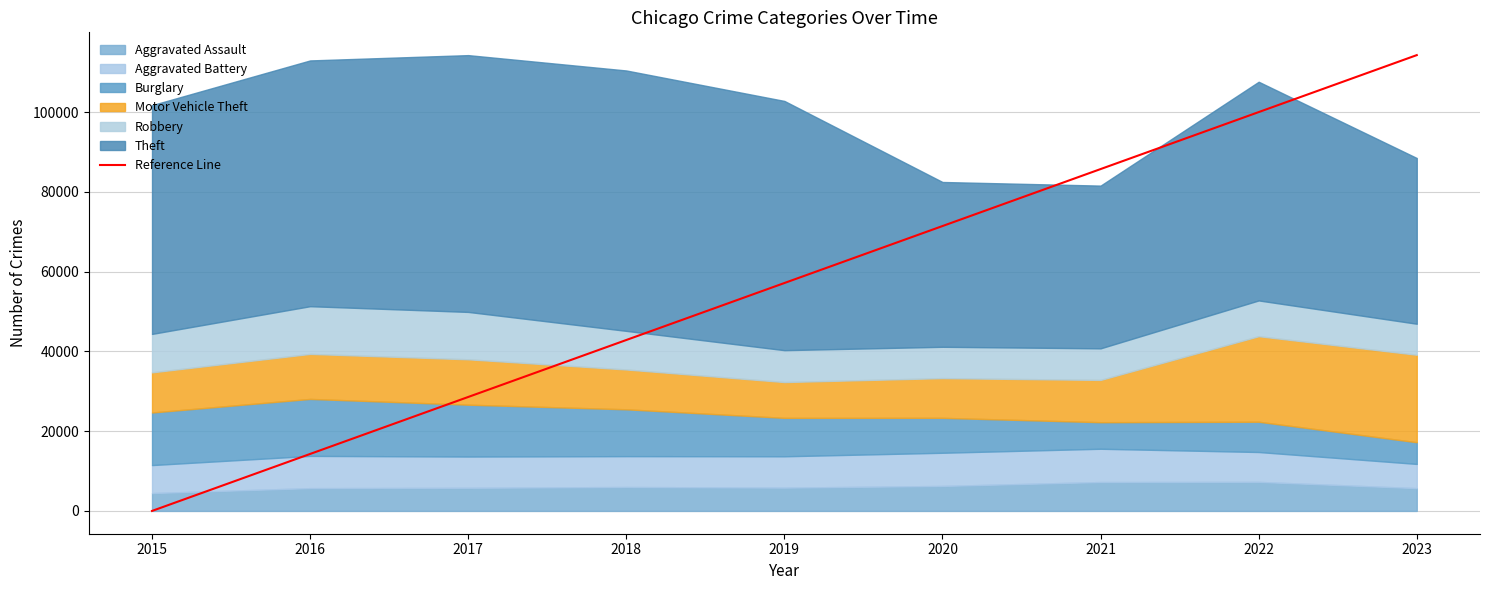

How many values are above zero?

8